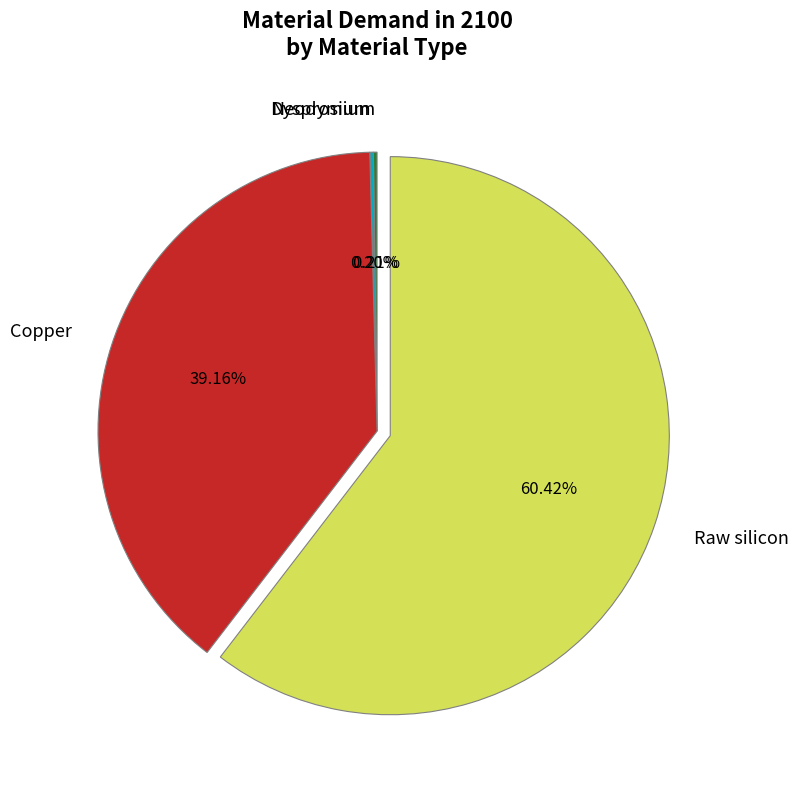

What percentage is the Copper slice, to the nearest percent?

39%